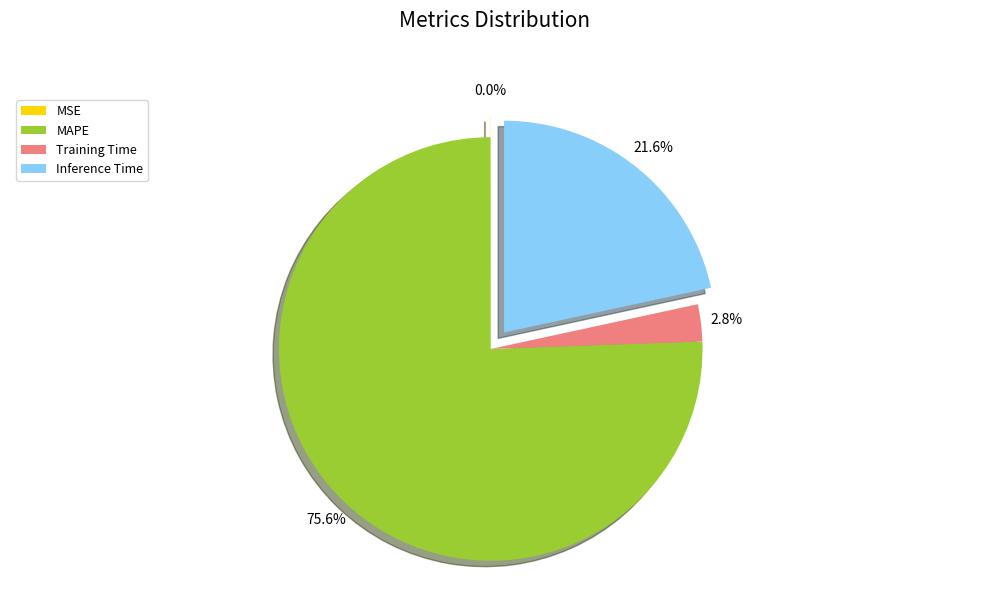

Which slice is the largest?

MAPE